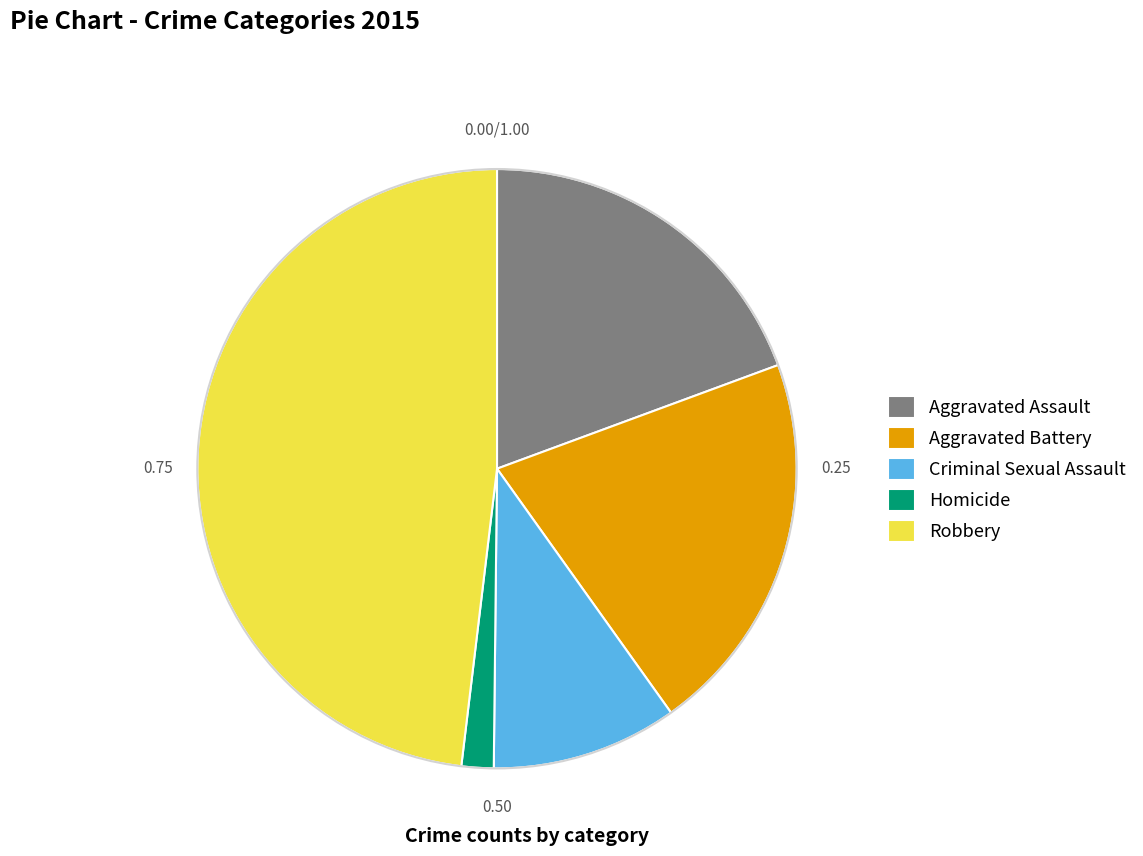

Which slice is the smallest?

Homicide